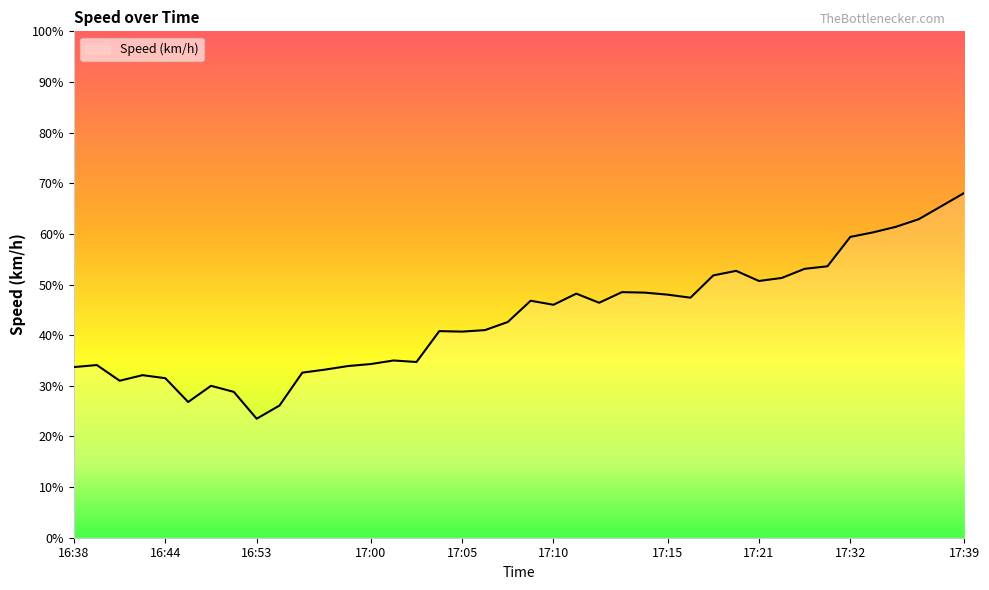

What is the smallest value displayed?

23.5